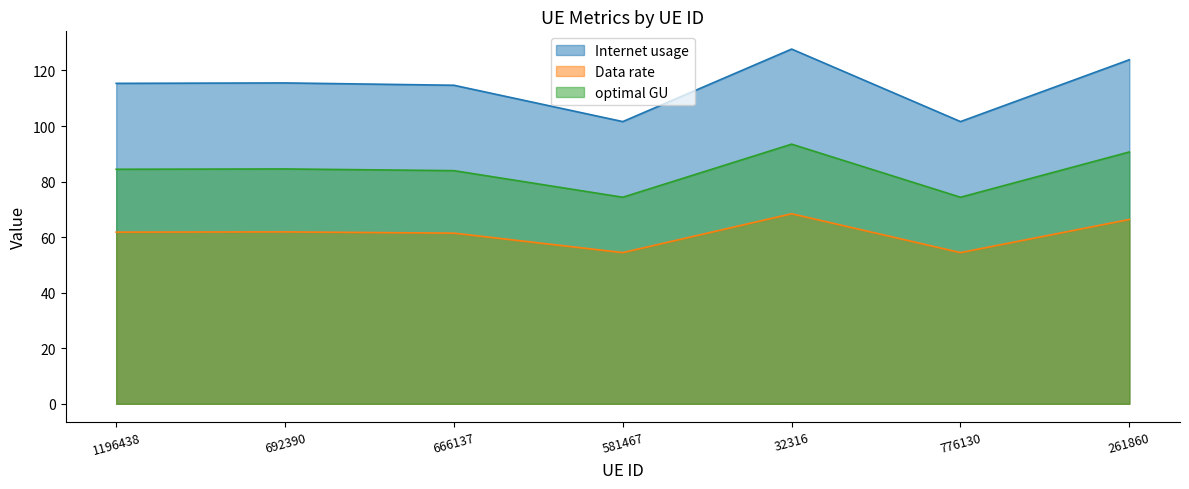

True or false: Internet usage has a value of 62.7 at 1196438.

False